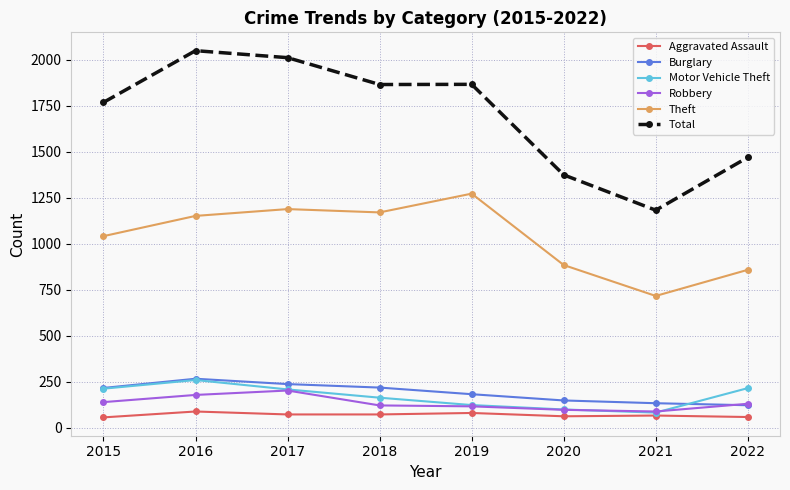

The value of Robbery at 2017 is 80. True or false?

False